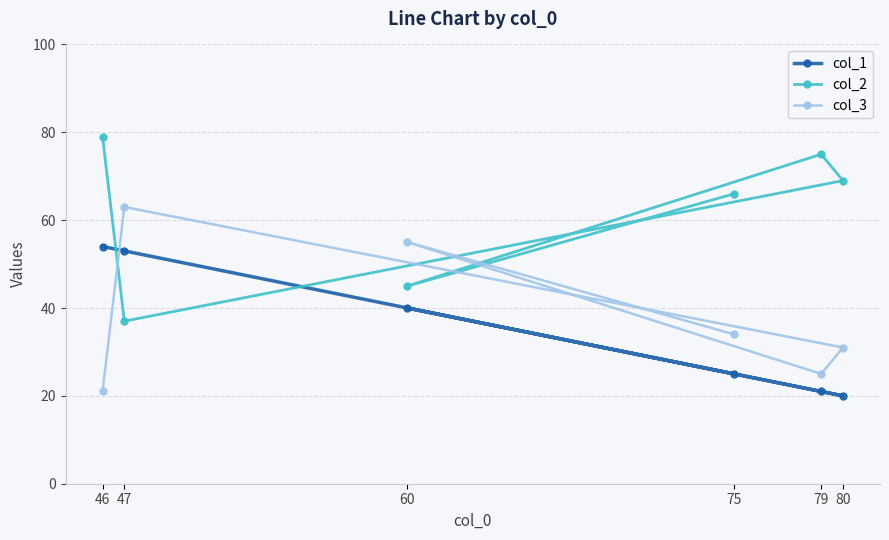

How many times do col_2 and col_3 cross each other?

4